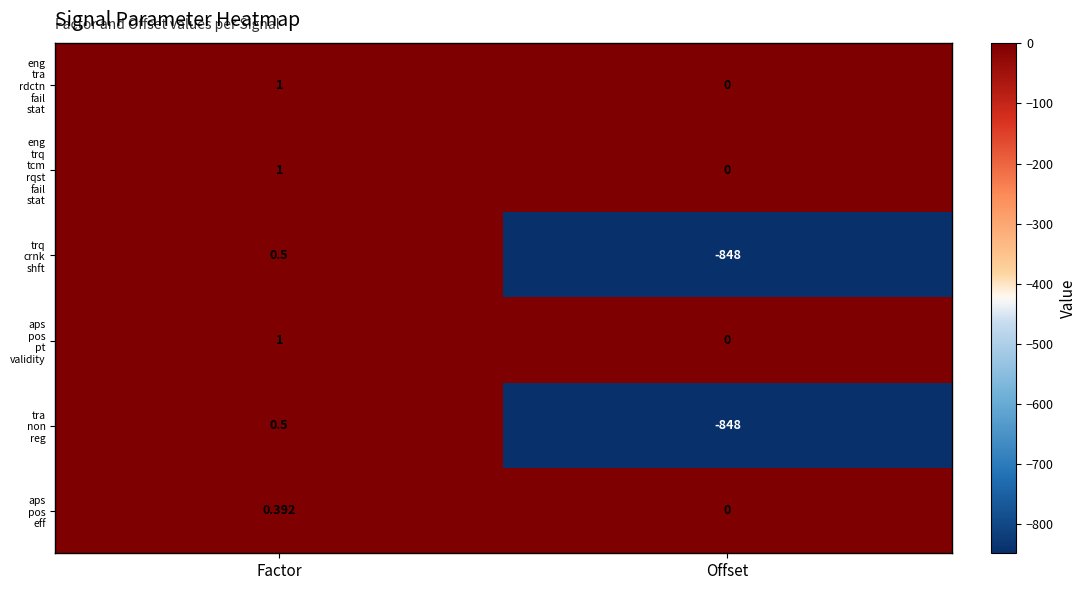

Which category has the highest value across all series?

Factor